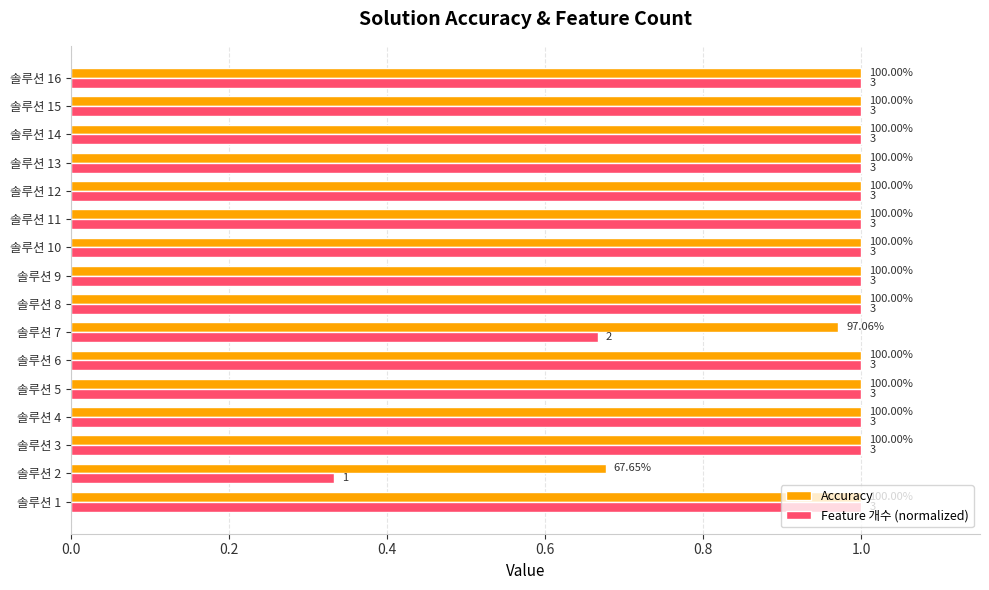

Which series has the largest total across all categories?

Accuracy